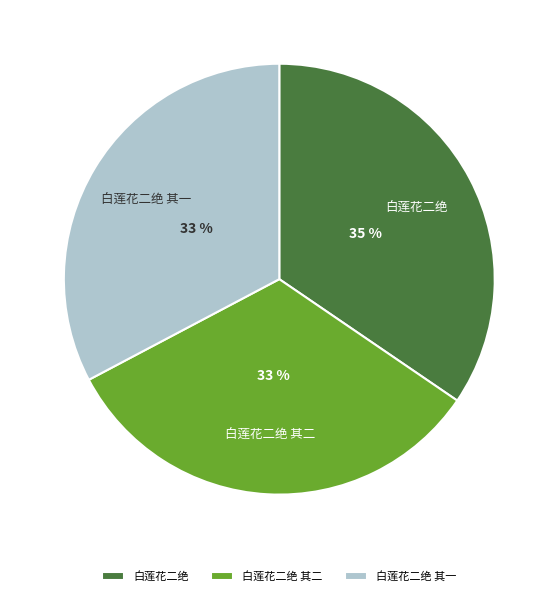

Is it true that 白莲花二绝 其一 is 46% of the pie?

False